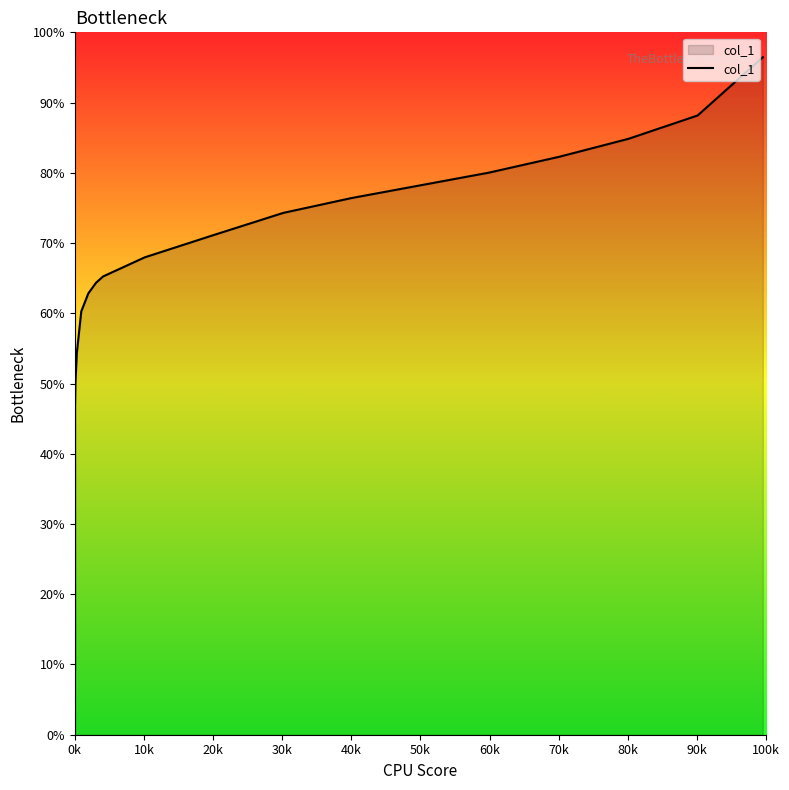

What position from the left is 90k?

10